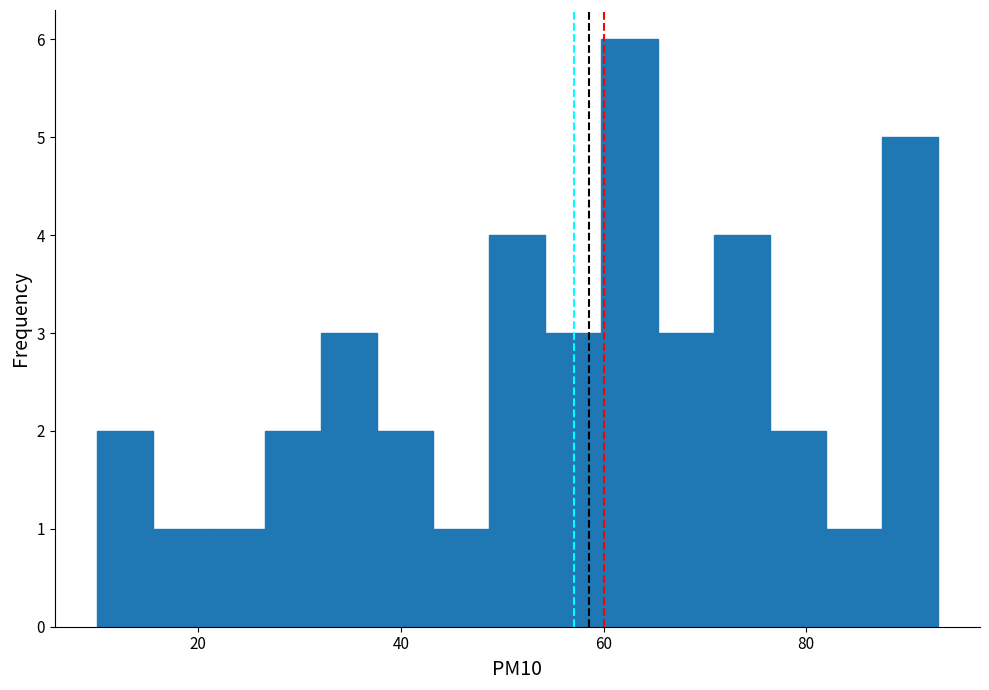

Around what value on the x-axis is the tallest bar? Give the approximate position of its centre, as read against the axis.

62